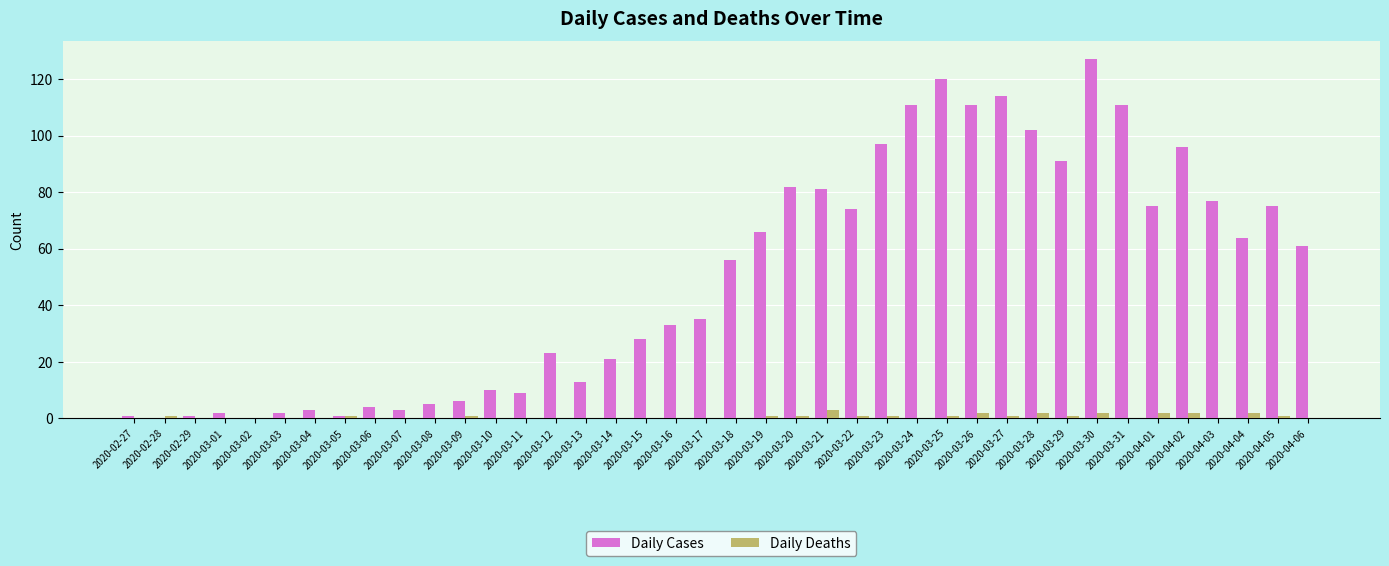

At which category is the sum across all series the highest?

2020-03-30